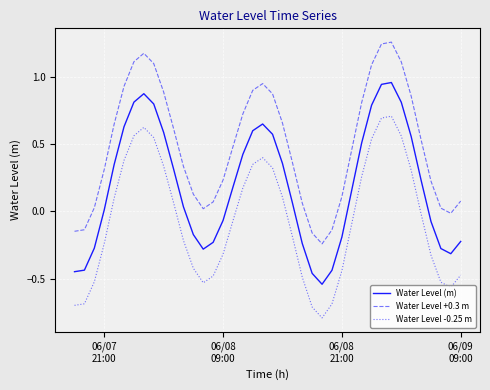

Rank the series by their maximum value, from lowest to highest.

Water Level -0.25 m, Water Level (m), Water Level +0.3 m